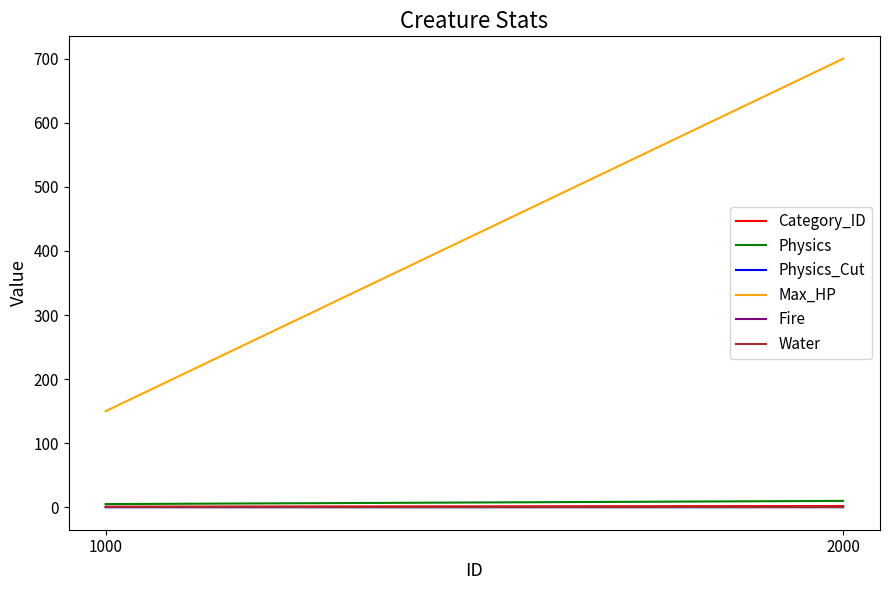

At which label does Physics reach its peak?

2000